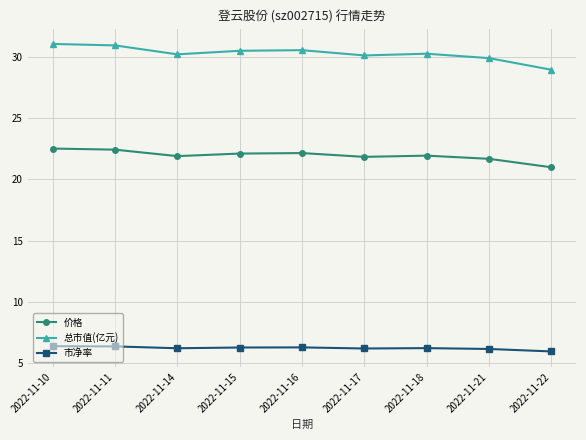

Is this an area chart (filled region under the line)?

No